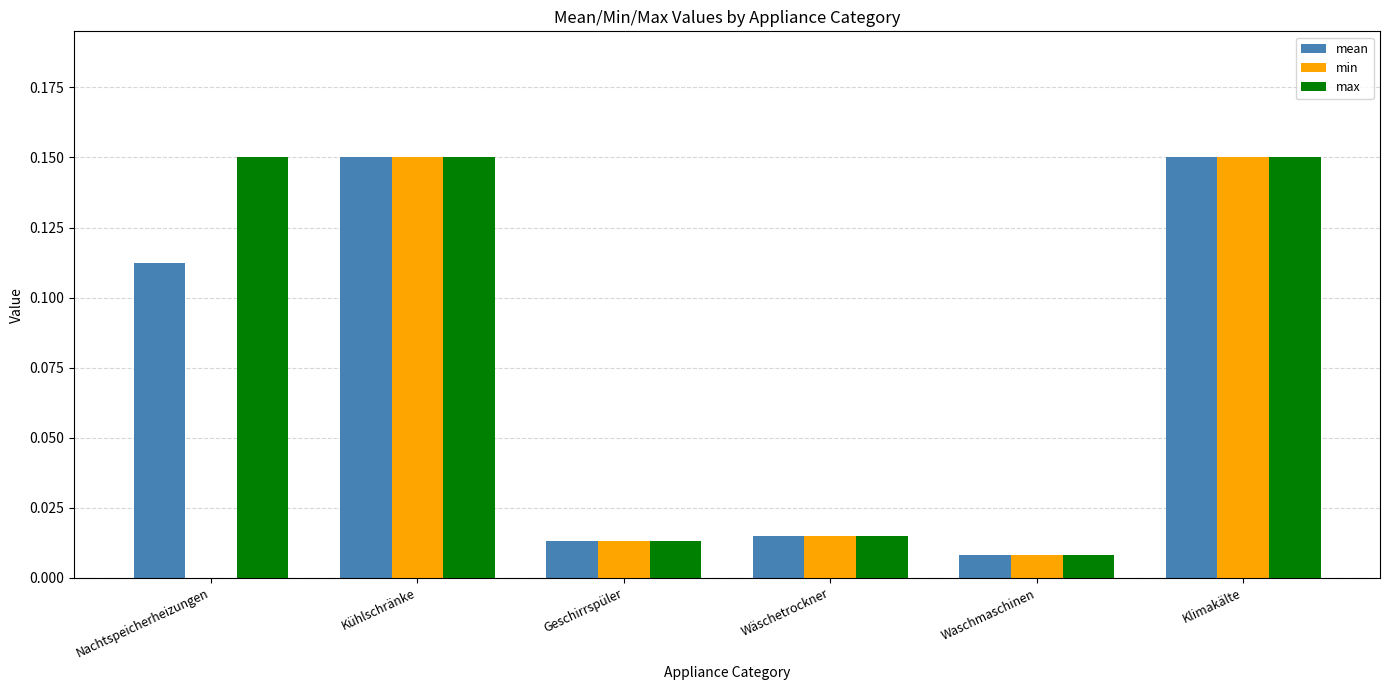

What is the sum of all max values?

0.5